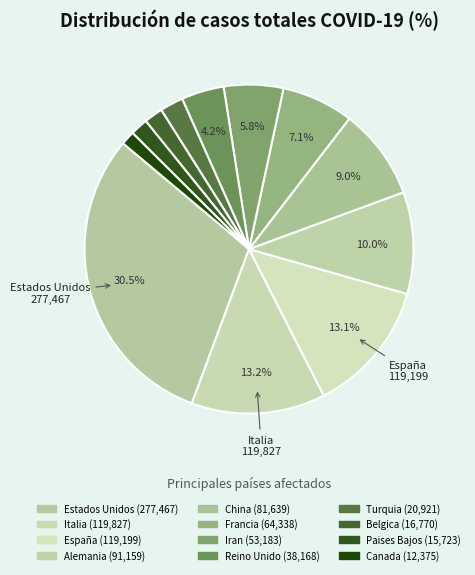

How many slices are in this pie chart?

12